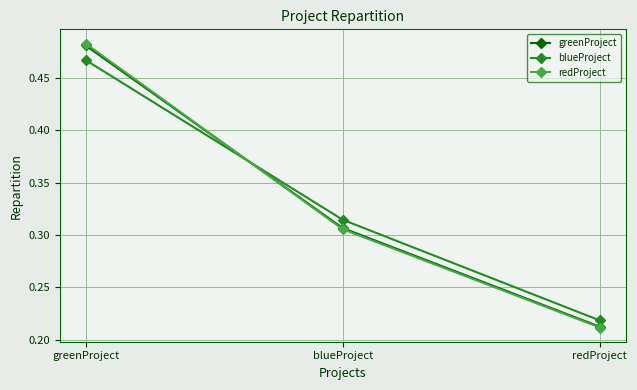

Which category has the lowest value across all series?

redProject